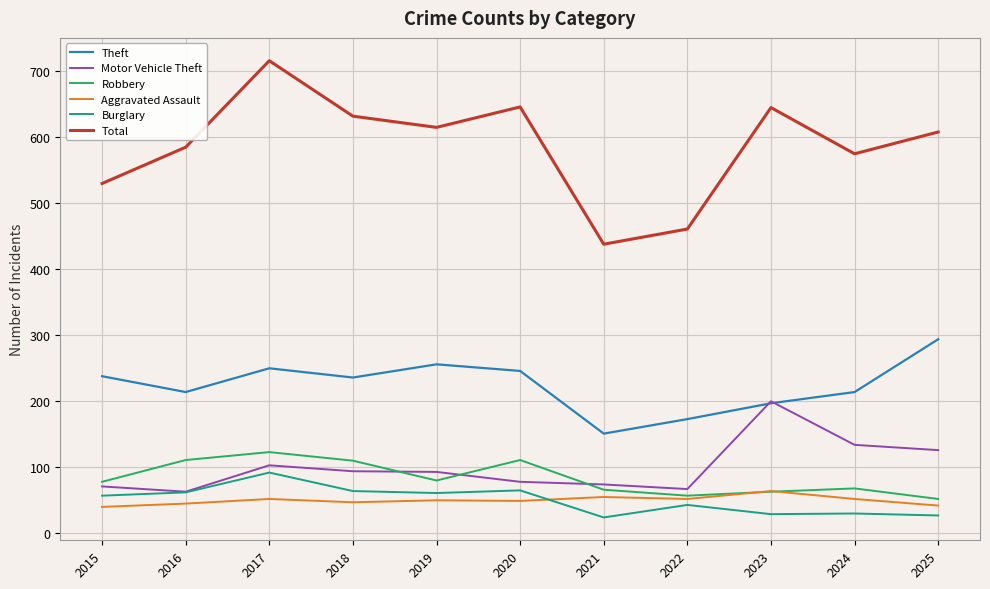

True or false: Burglary and Robbery intersect in this chart.

False